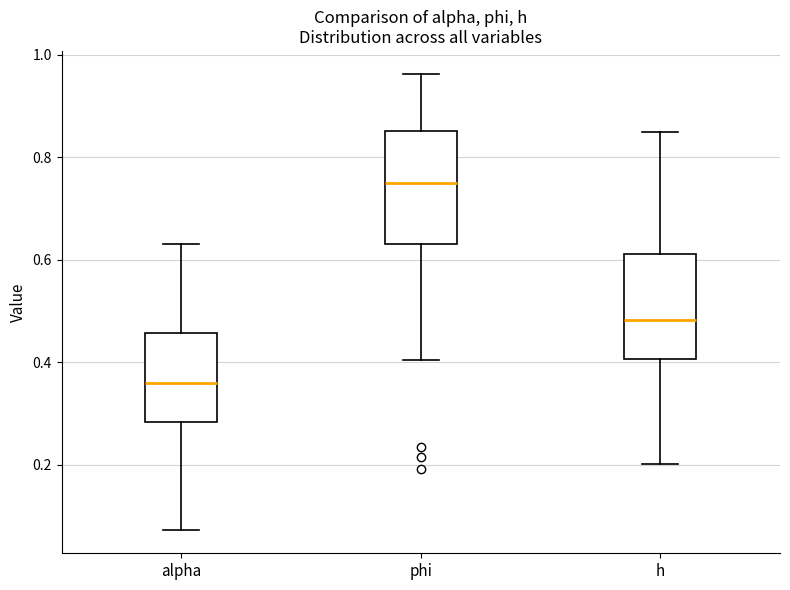

Which box has the lowest median line?

alpha